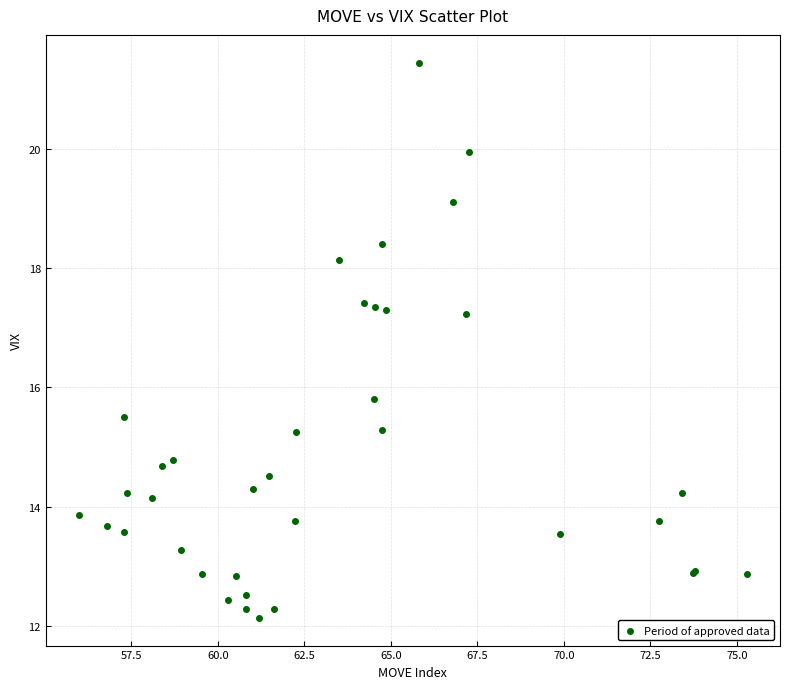

What Y value in the scatter plot is closest to 16?

15.8